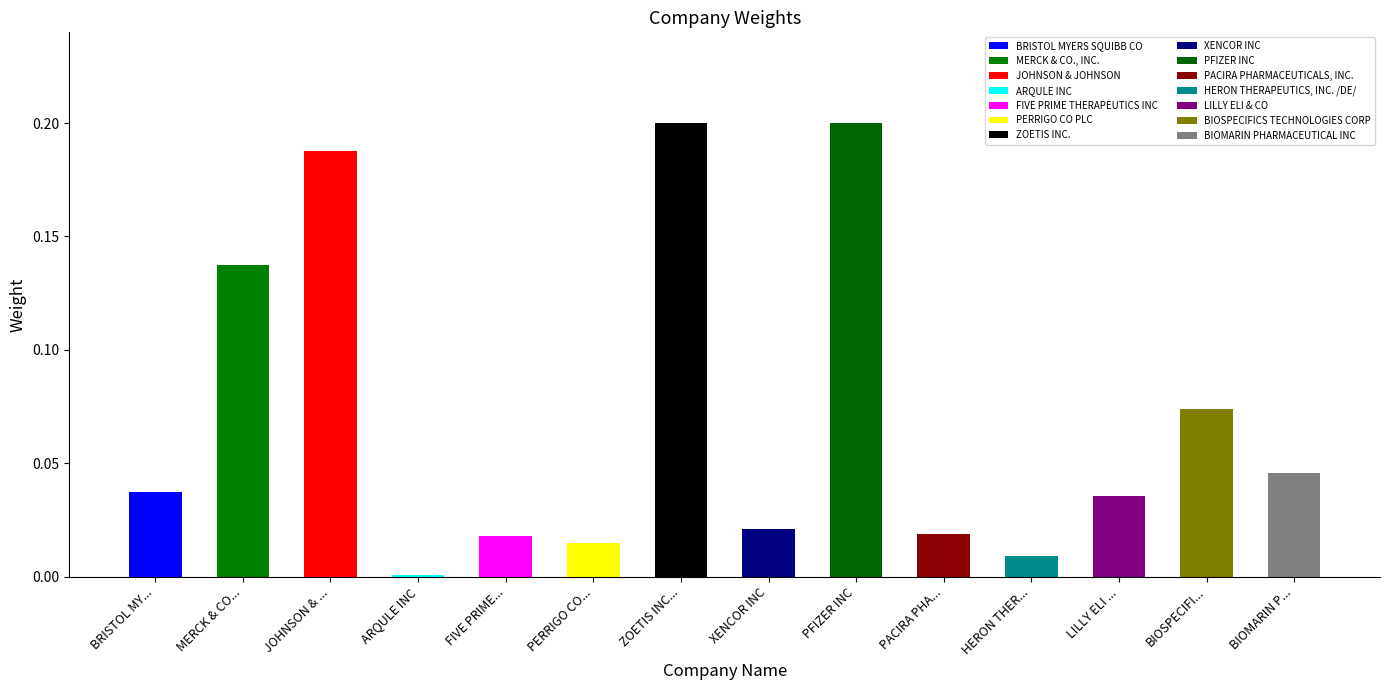

Reading left to right, extract all data points from this chart.

0.0	0.1	0.2	0.0	0.0	0.0	0.2	0.0	0.2	0.0	0.0	0.0	0.1	0.0